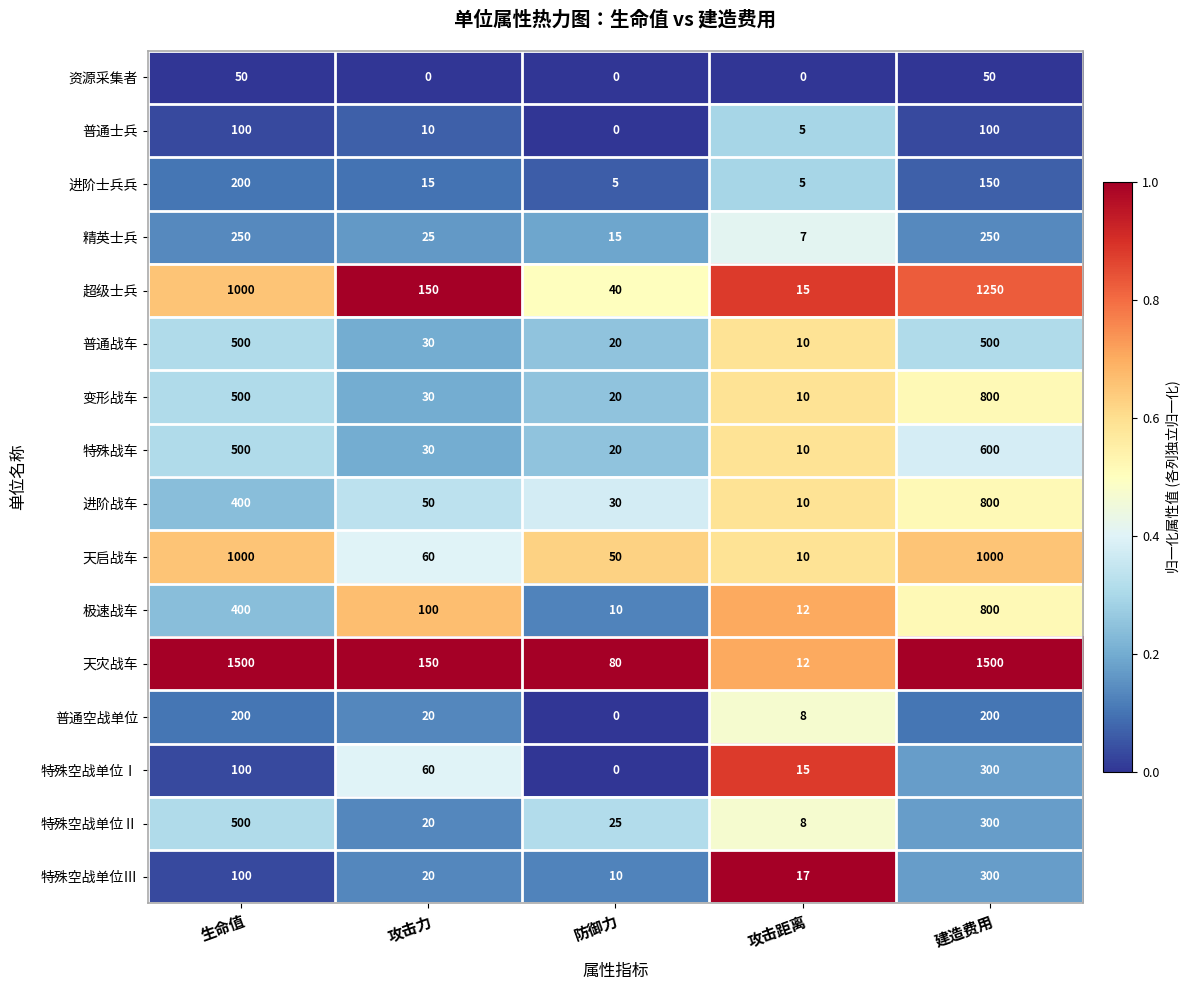

What is the maximum value shown in the chart?

1500